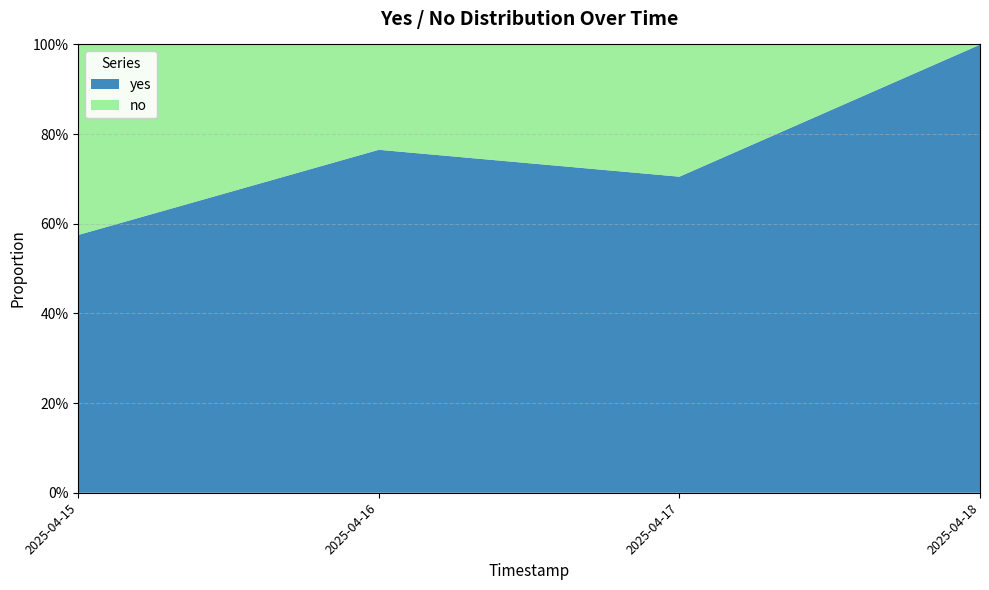

Reading right to left, transcribe all the data shown in this chart.

yes: 2025-04-18=1.0	2025-04-17=0.7	2025-04-16=0.8	2025-04-15=0.6
no: 2025-04-18=0.0	2025-04-17=0.3	2025-04-16=0.2	2025-04-15=0.4